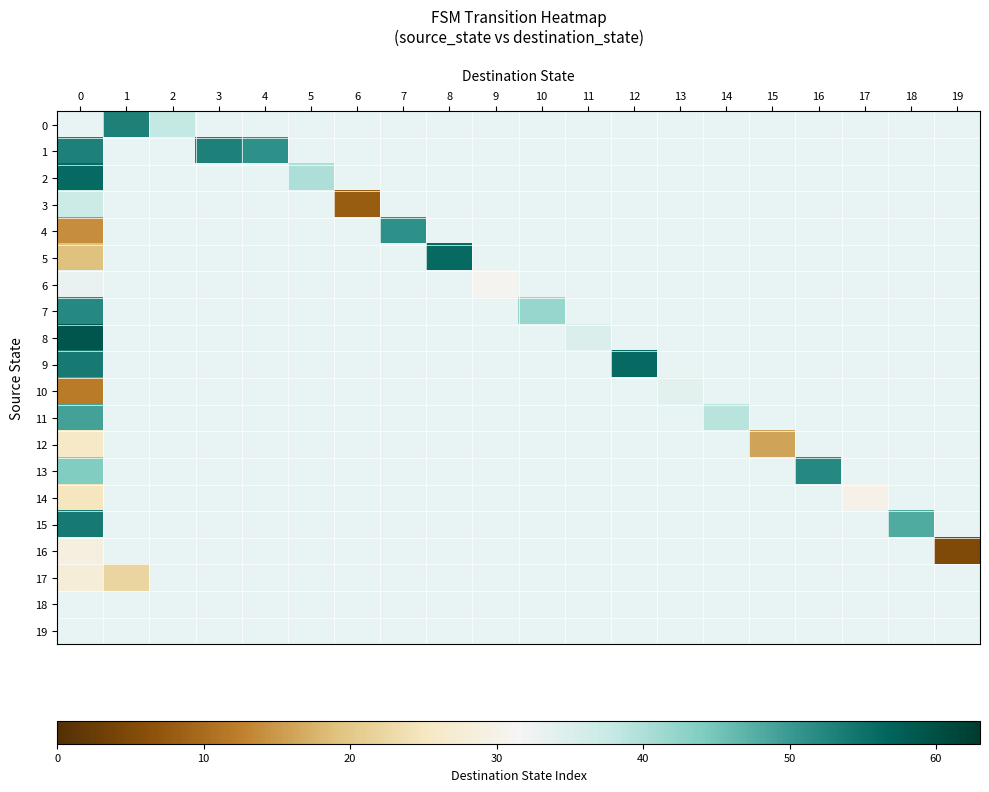

How many data points does each series have?

20